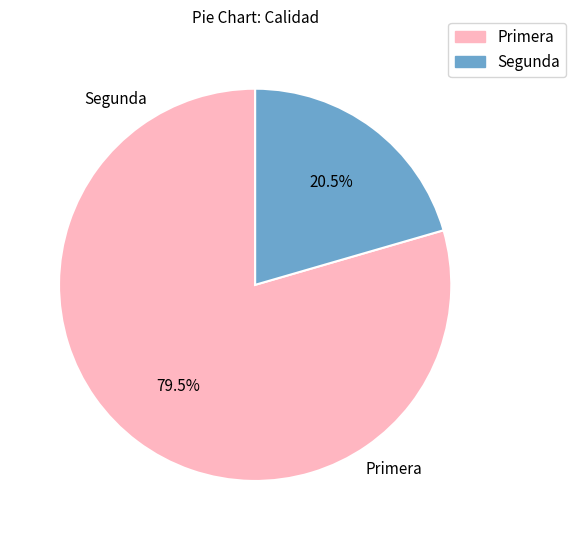

To the nearest percent, what is the difference between the largest and smallest slice percentages?

59%